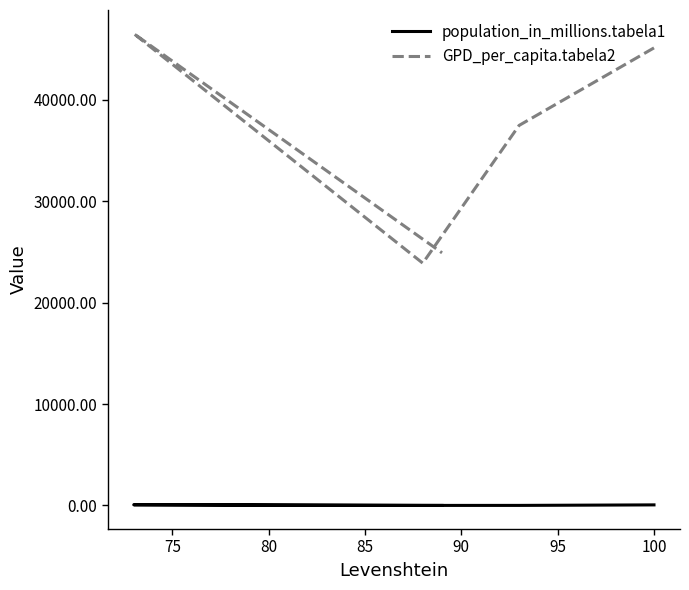

At 75, list the series in order from largest to smallest.

GPD_per_capita.tabela2, population_in_millions.tabela1